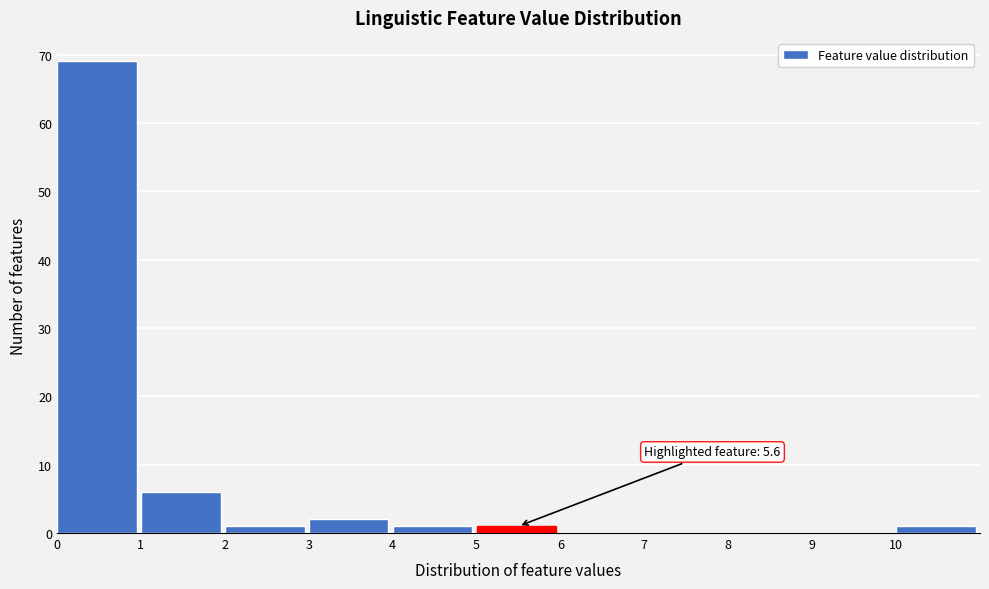

Over which range of the x-axis is the bar tallest?

0 to 1